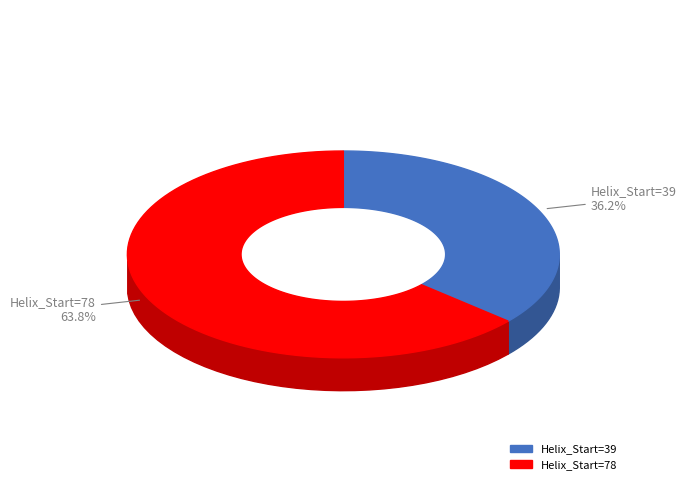

To the nearest percent, what percentage of the pie is 78?

64%